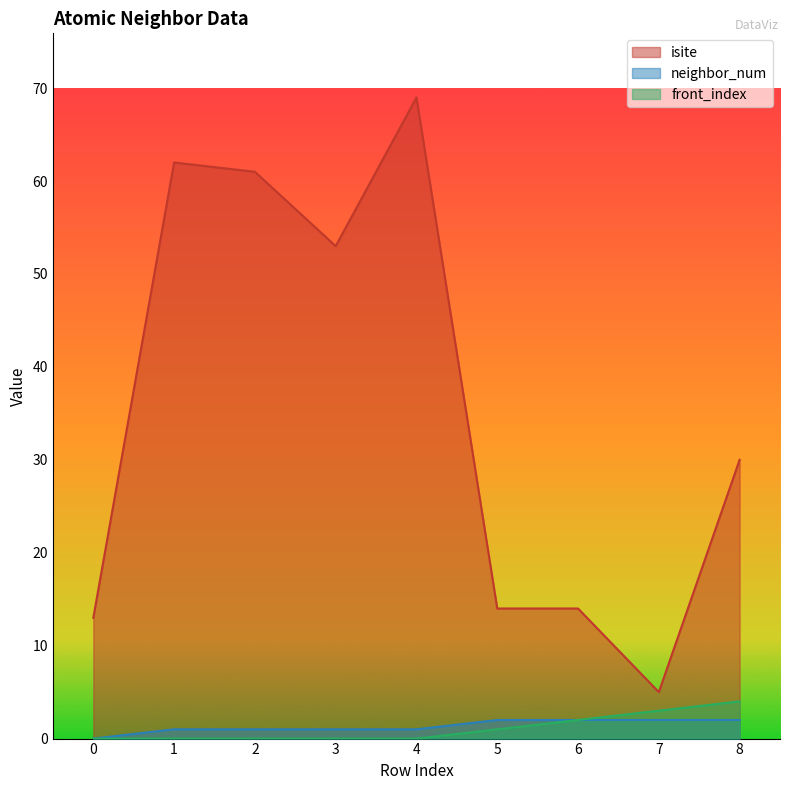

What is the total value across all series at 1?

63